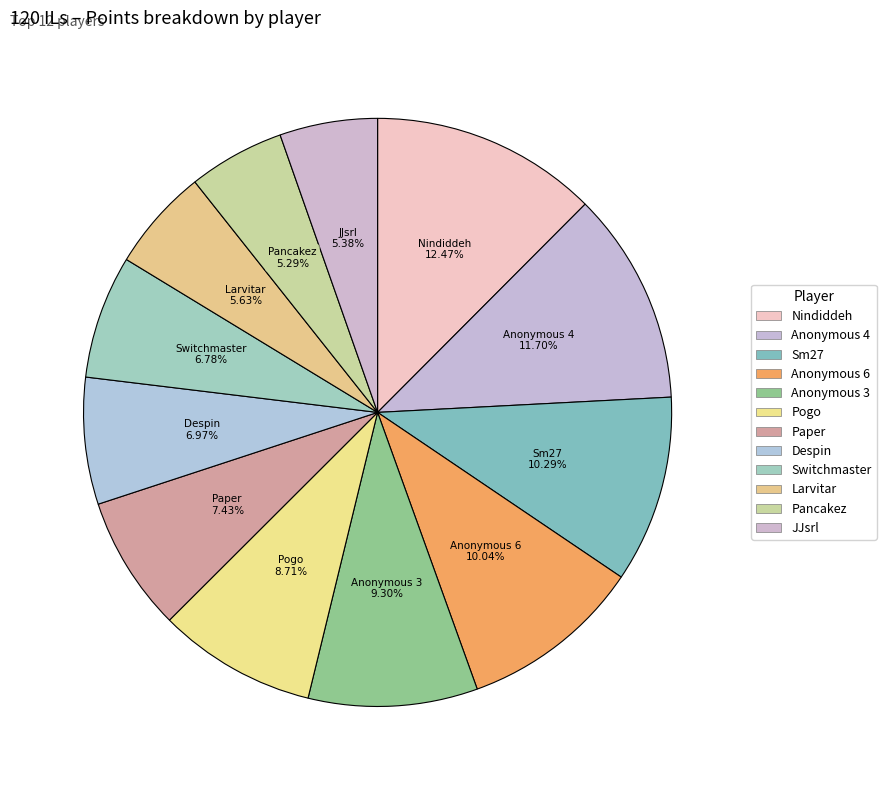

To the nearest percent, what is the combined percentage of Anonymous 6 and Paper?

17%